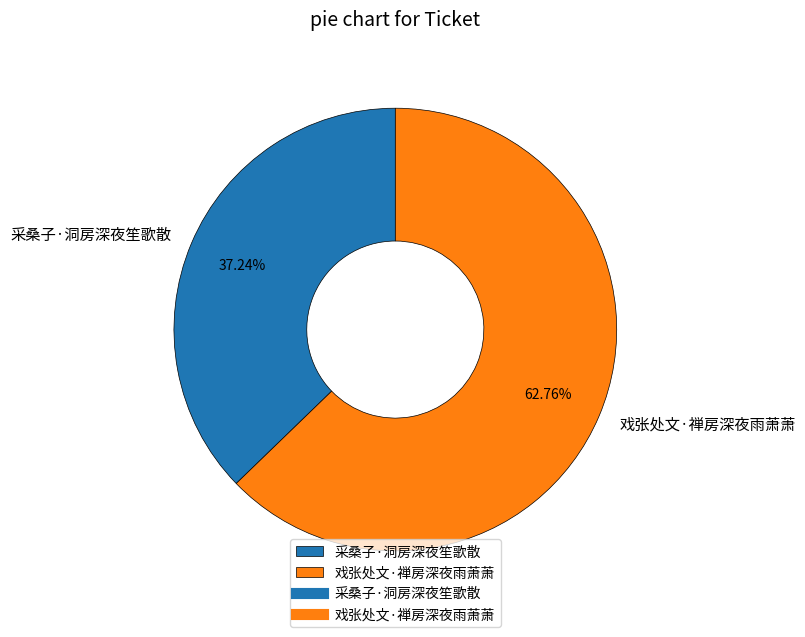

What is the majority slice?

戏张处文·禅房深夜雨萧萧